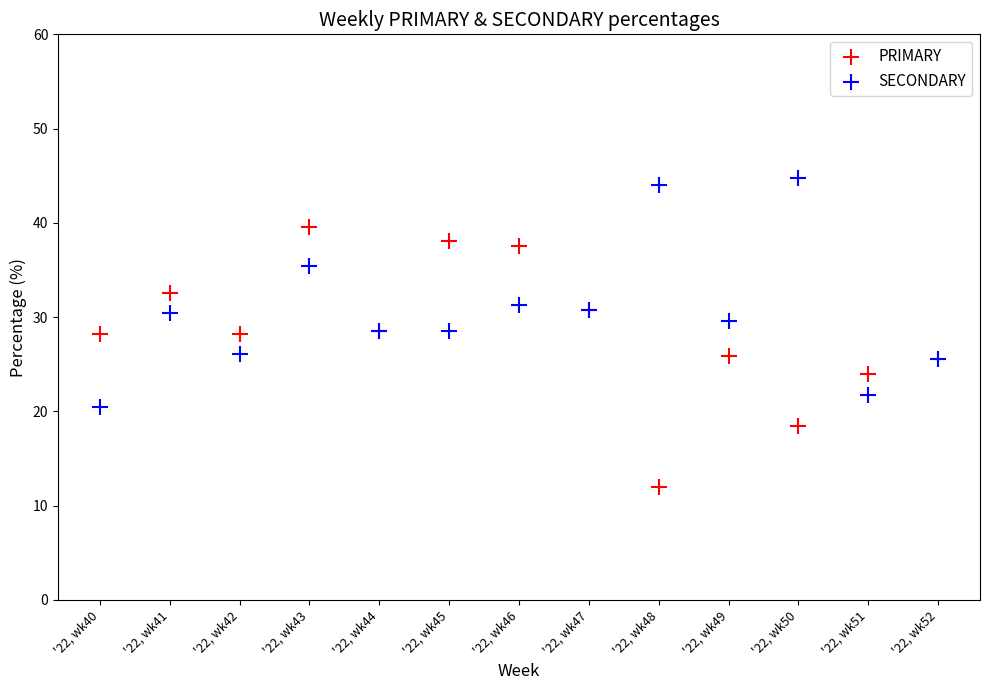

What are all the series names shown in the legend?

PRIMARY, SECONDARY